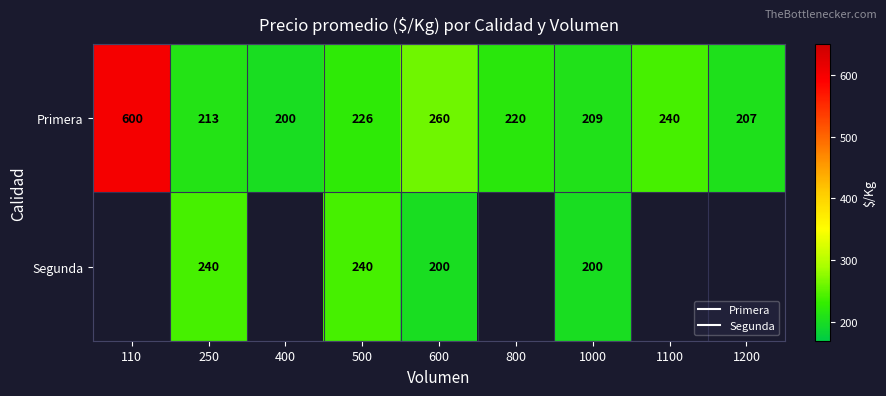

Is the value of Segunda at 600 greater than the value of Primera at 800?

No